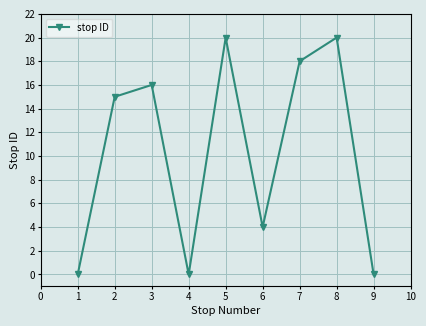

How many categories are shown in the chart?

9